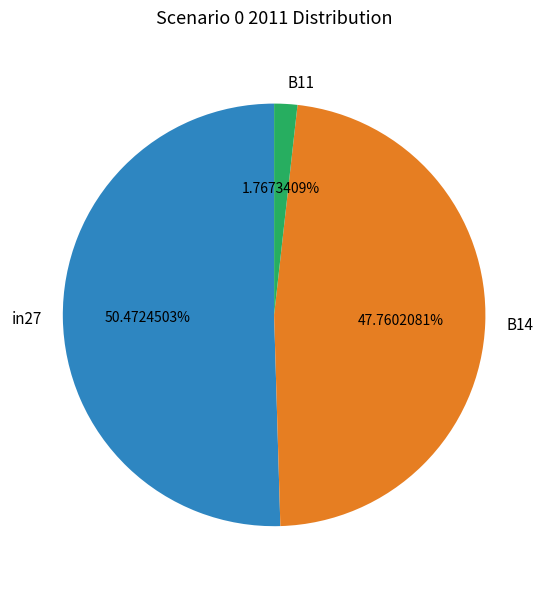

Which category has the smallest portion of the pie?

B11